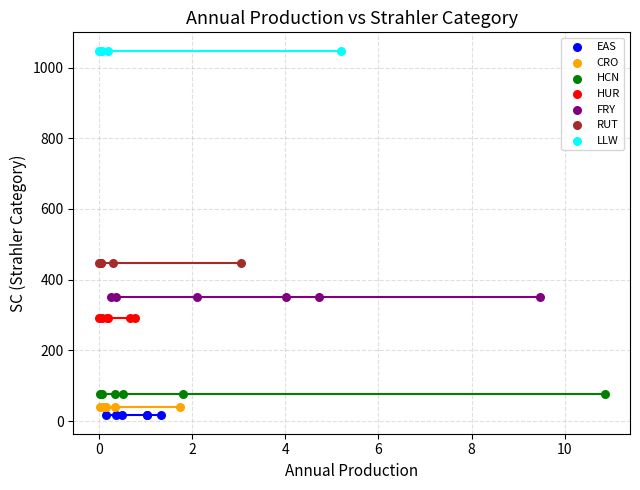

Which series reaches the maximum Y coordinate?

LLW